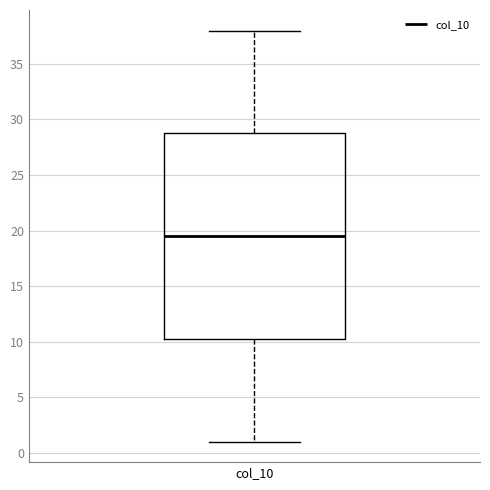

Transcribe this box plot: give where the median line is, the range the box spans, and where the two whiskers end, as read against the y-axis. The values are not printed on the chart, so give them approximately, as read against the axis.

median 19.5, box 10.5 to 29.0, whiskers 1.0 to 38.0